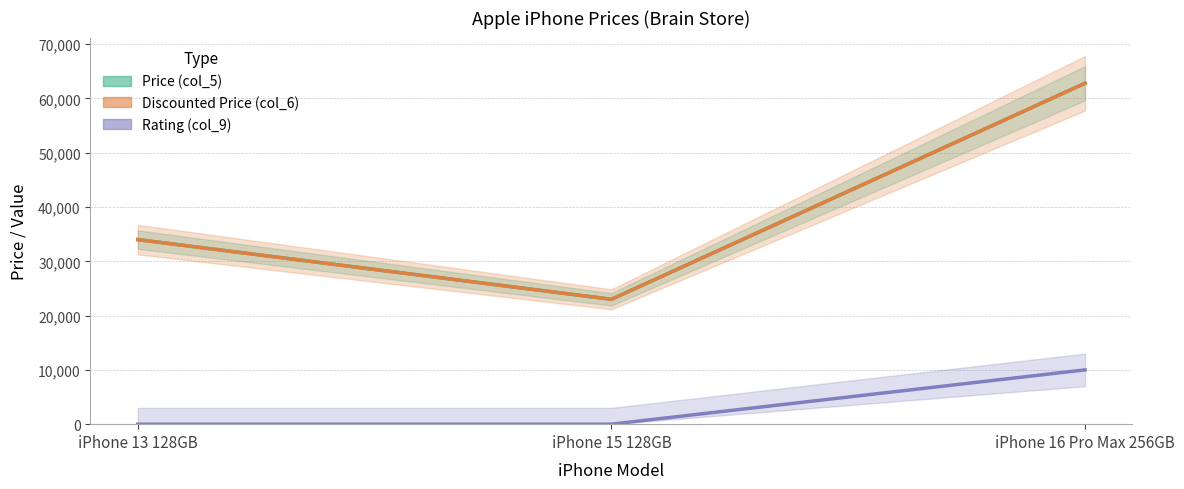

Where is Rating (col_9) nearest to the value 5000?

iPhone 13 128GB